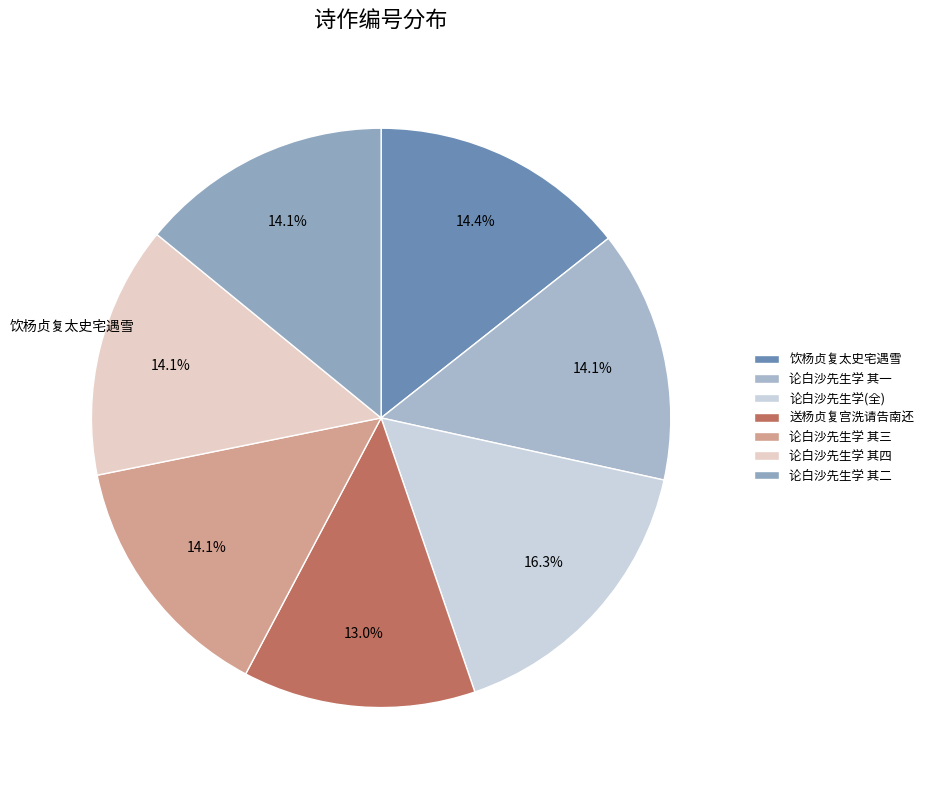

How many slices are in this pie chart?

7